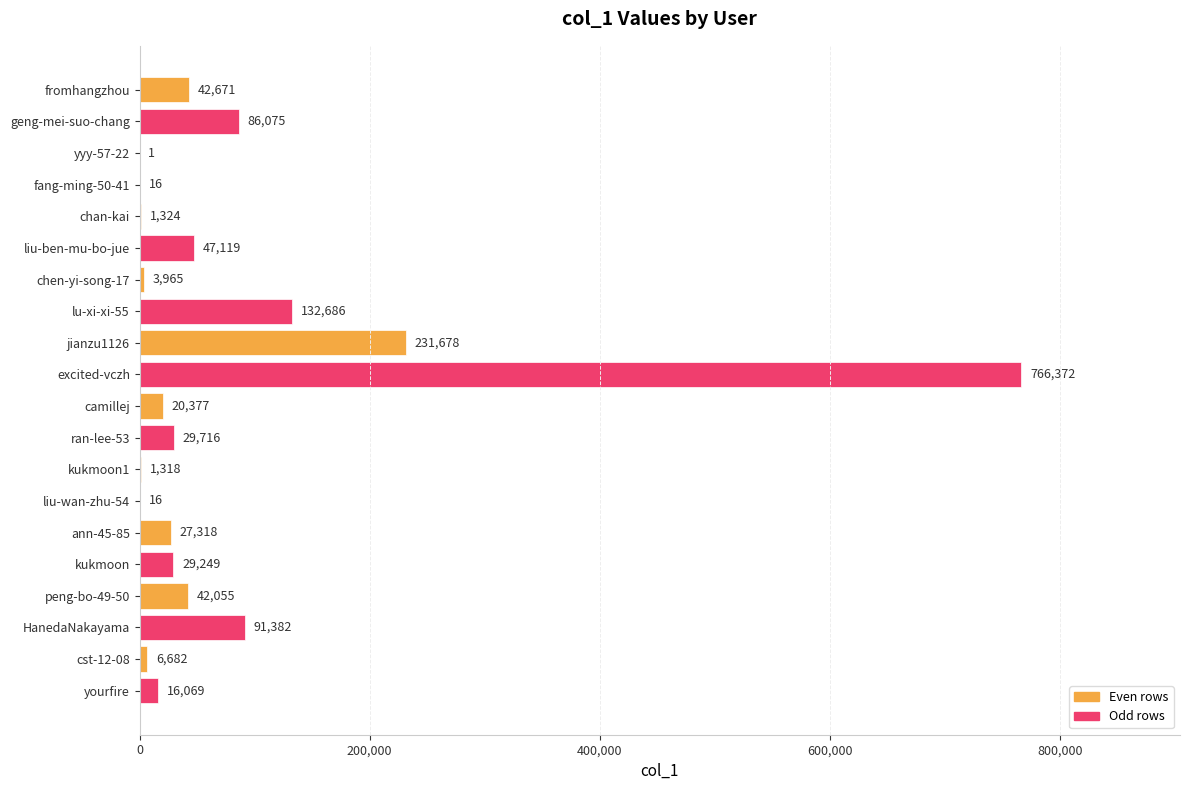

Are the bars horizontal?

Yes